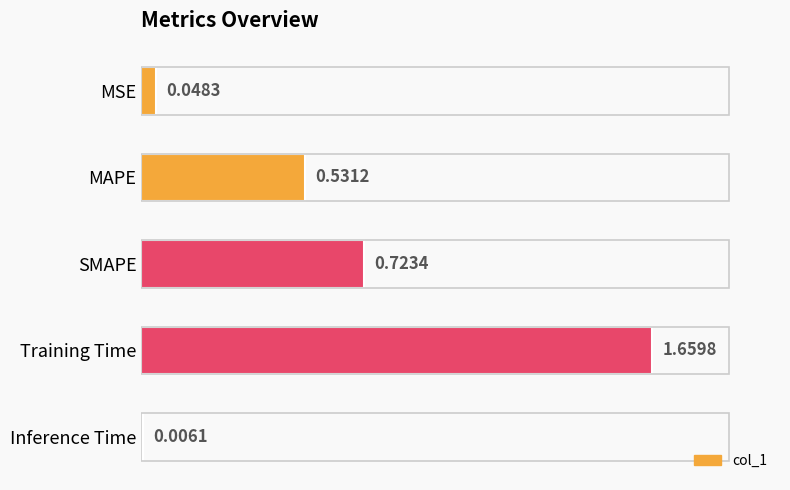

Where is the data nearest to the value 0?

Inference Time